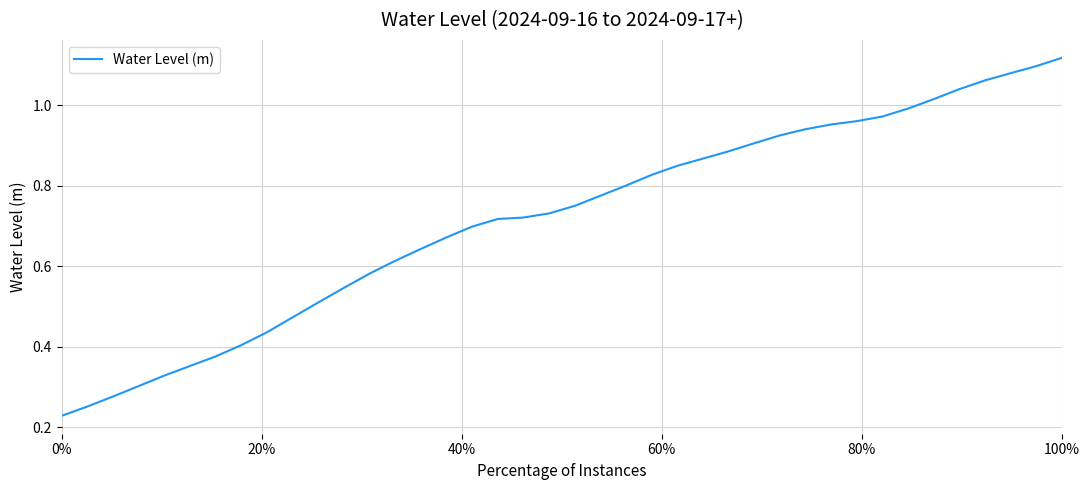

What is the value of the 33rd point from the left?

1.0